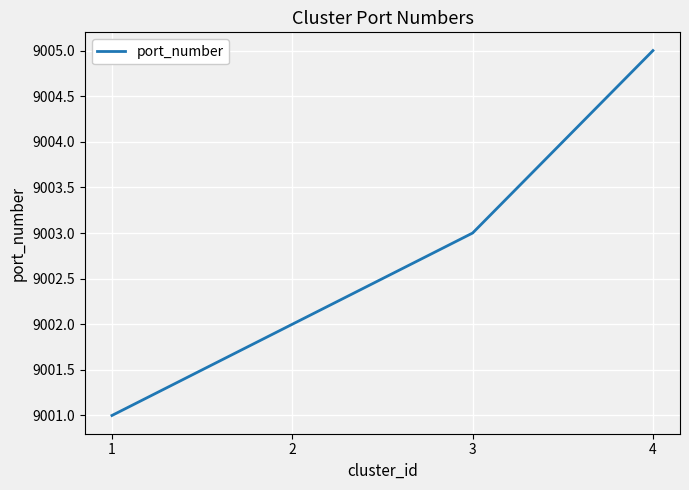

List the labels in order of value, smallest first.

1, 2, 3, 4